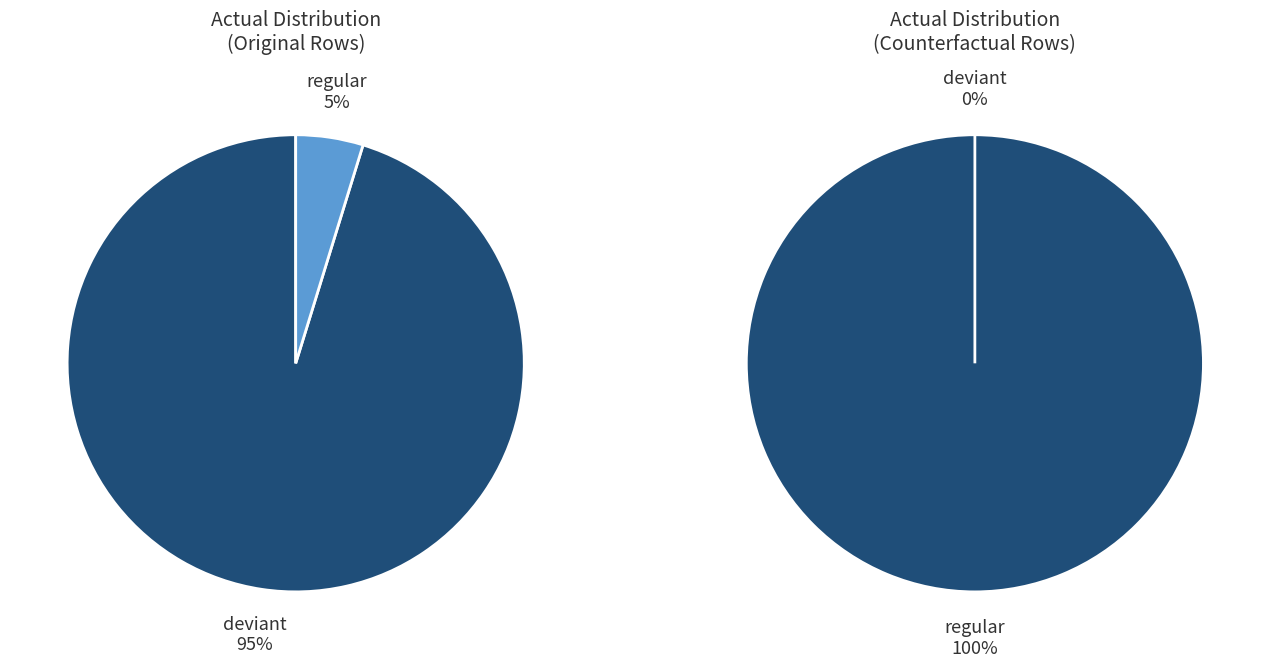

Which category has the smallest portion of the pie?

deviant